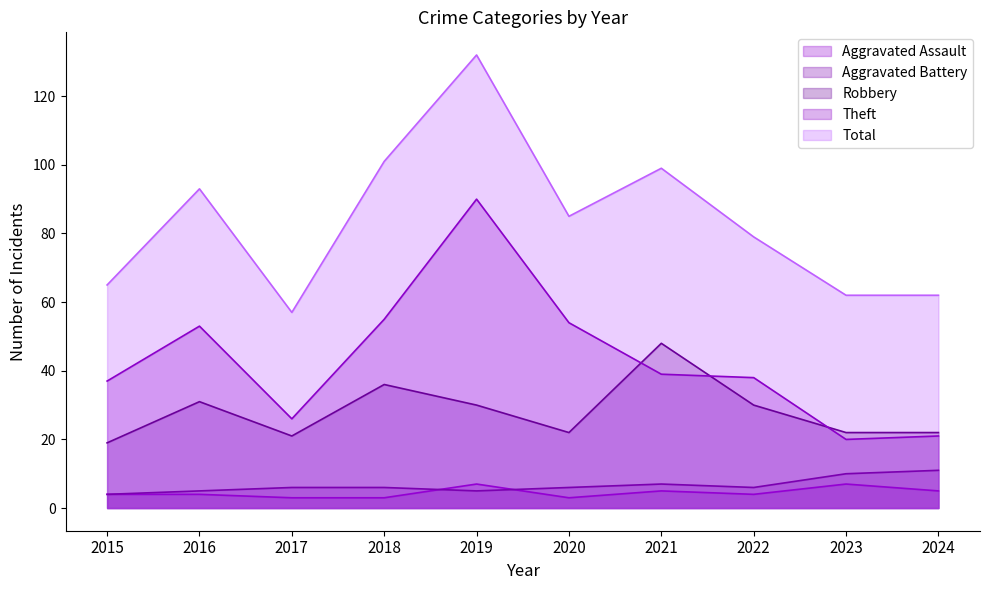

True or false: Aggravated Battery has a value of 6 at 2024.

False